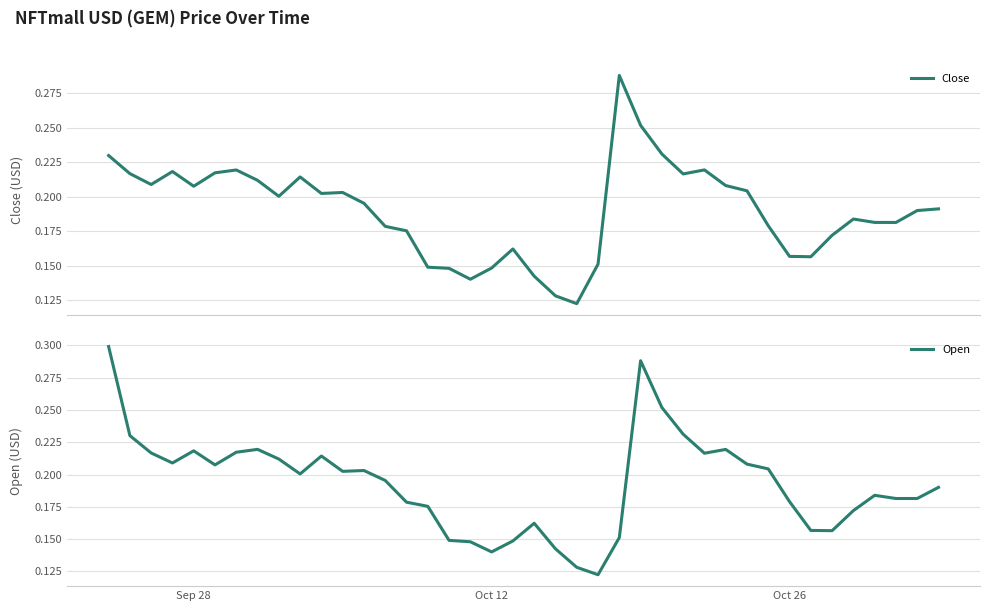

What position from the left is Oct 12?

19